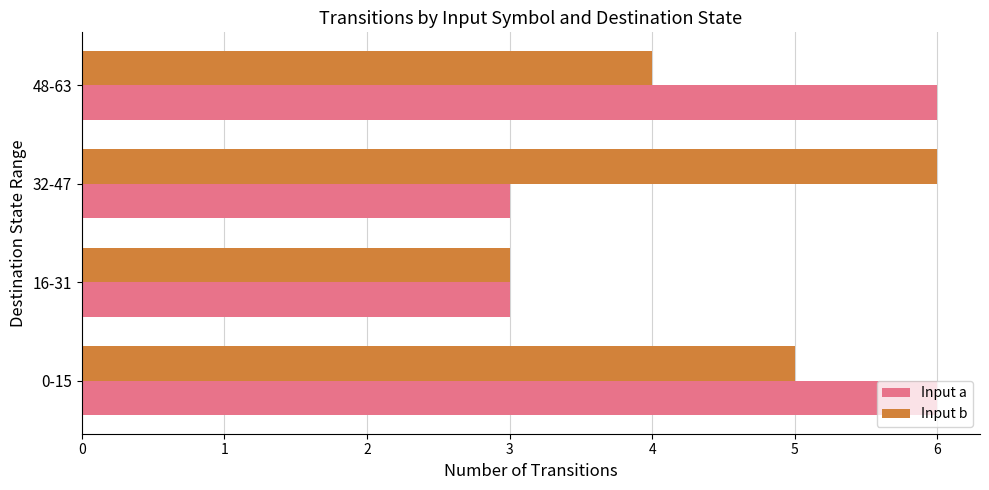

List the labels in order of Input b value, smallest first.

16-31, 48-63, 0-15, 32-47